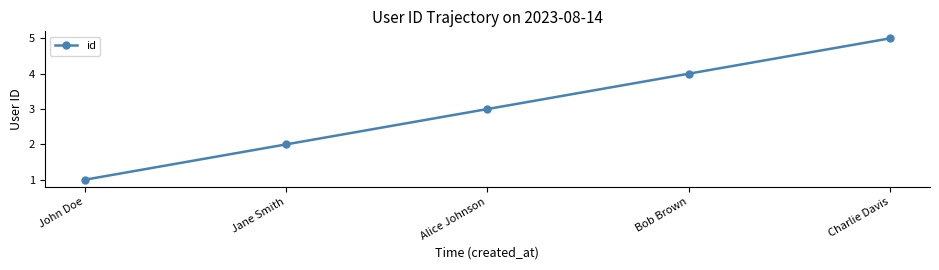

True or false: the data shows 4 at Bob Brown.

True